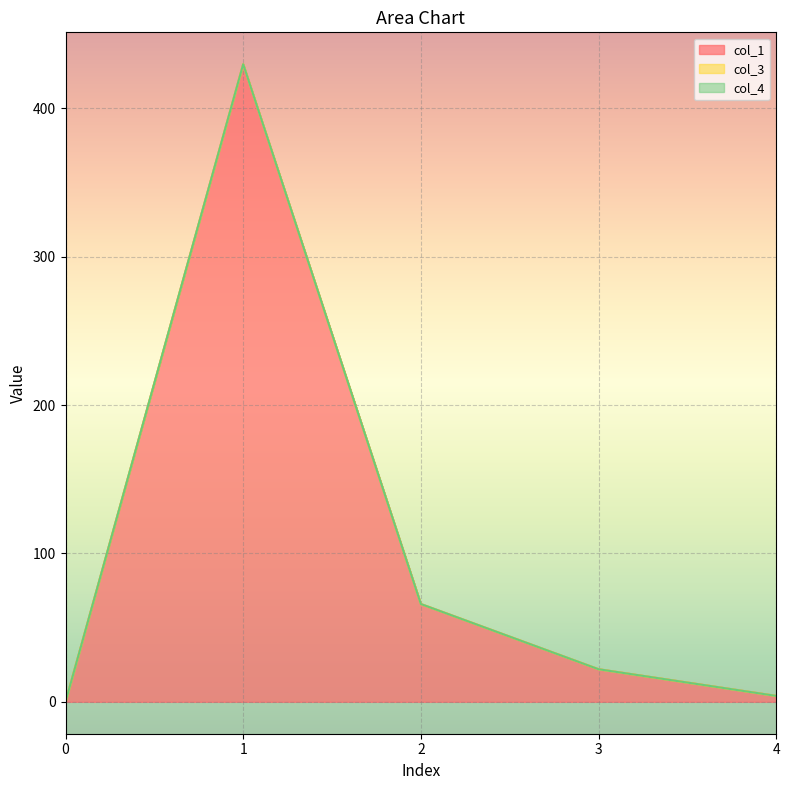

What are all the series names shown in the legend?

col_1, col_3, col_4